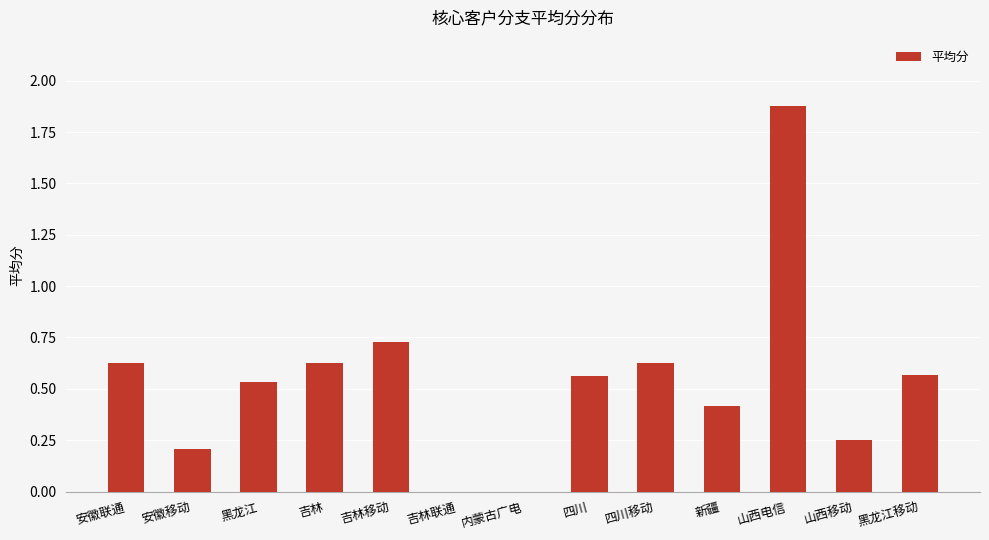

What is the sum of all values?

7.0